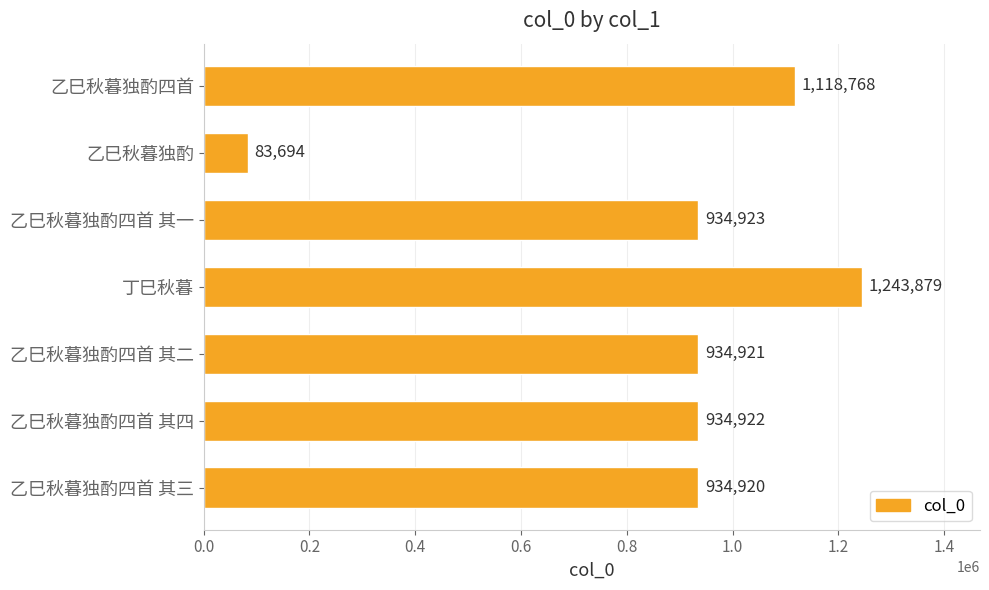

Approximately how many times larger is the value at 乙巳秋暮独酌四首 其一 compared to 丁巳秋暮?

0.8